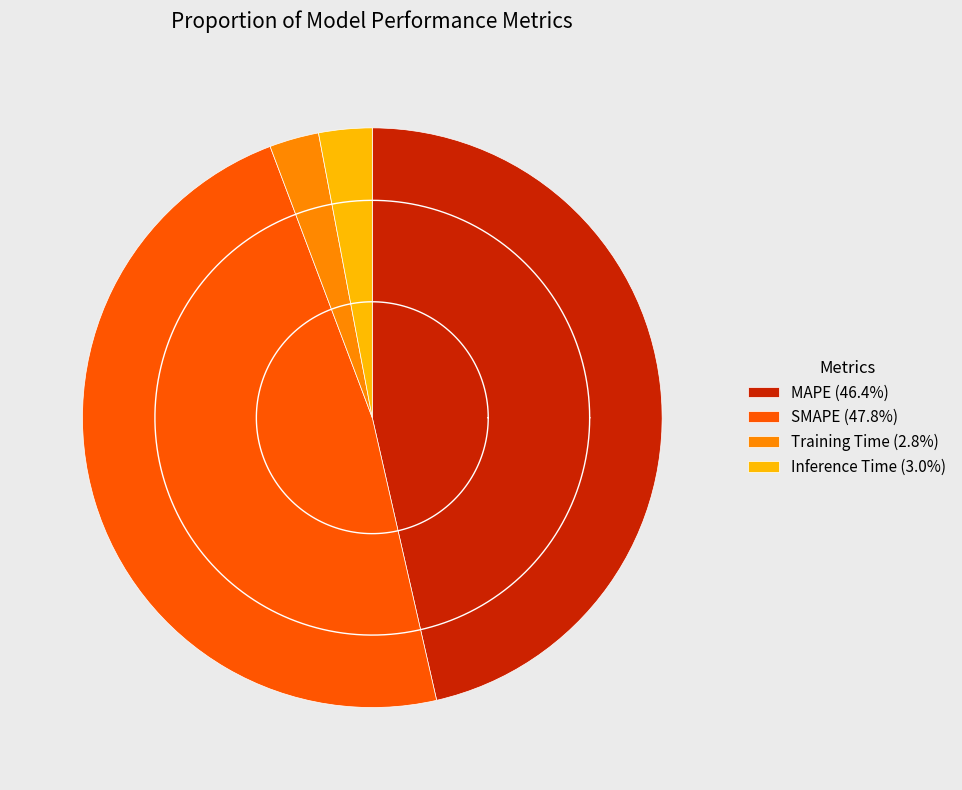

True or false: MAPE accounts for 46% of the total.

True